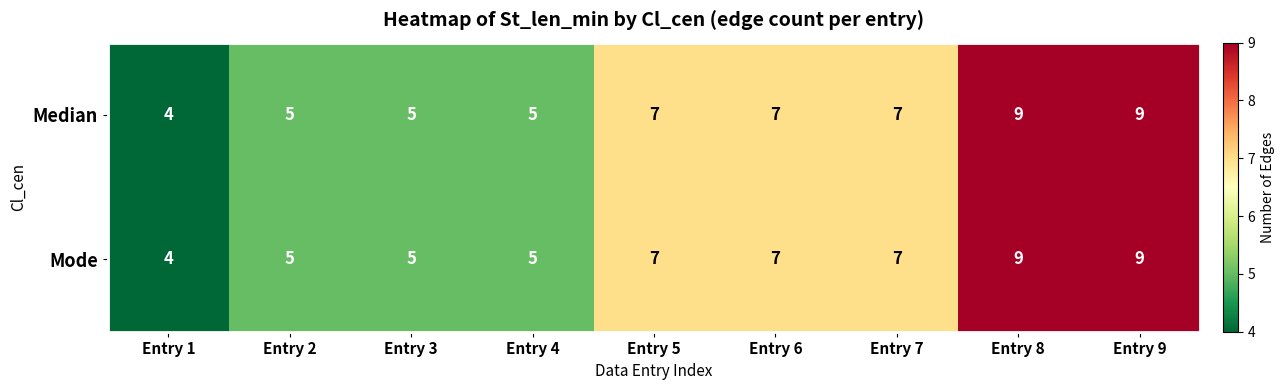

Read the Median value at Entry 6.

7